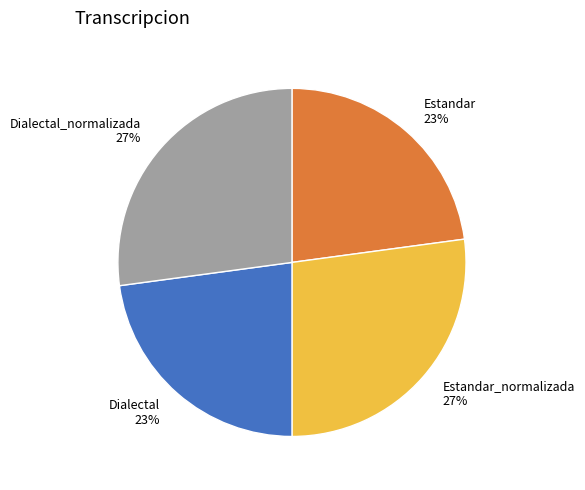

The Estandar_normalizada 27% slice represents 27% of the pie. True or false?

True